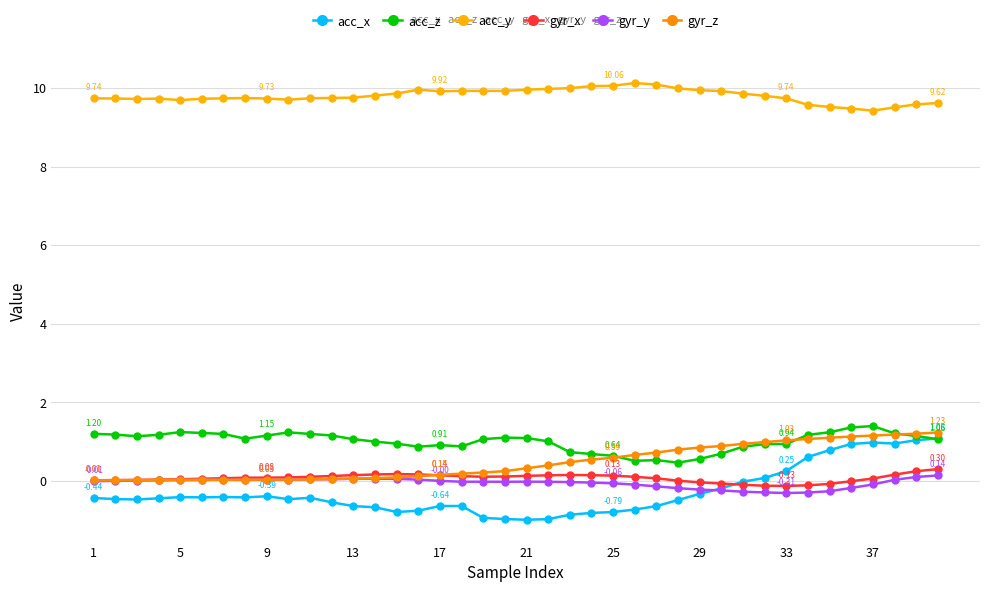

Is this an area chart (filled region under the line)?

No